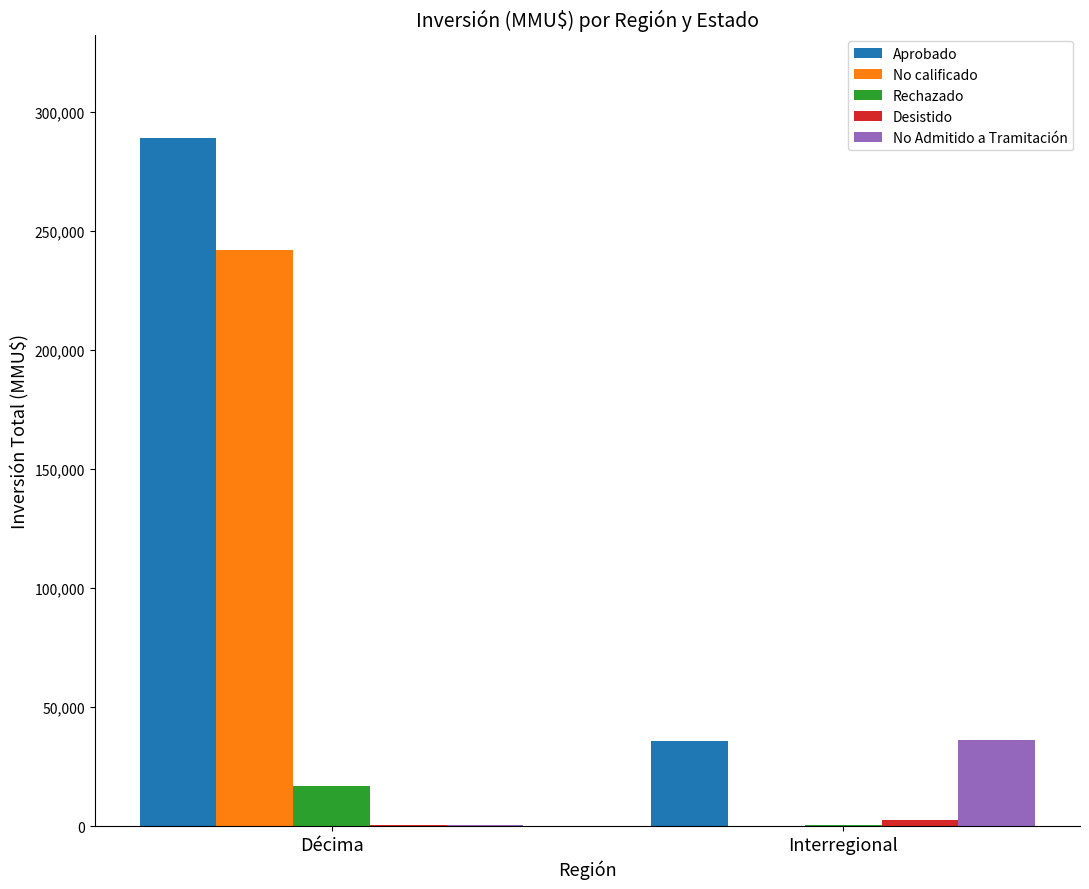

What is the highest value of the Aprobado series?

289113